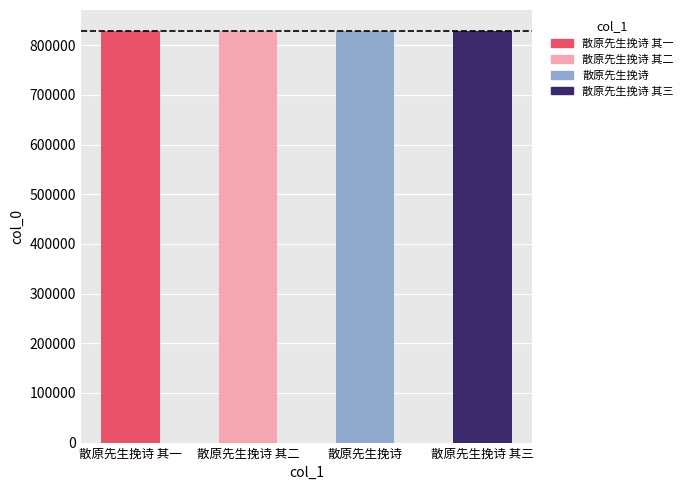

How many data points are above 828531?

1